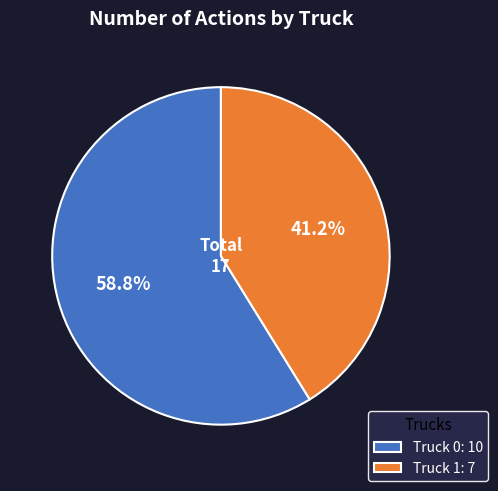

Does Truck 1 represent more than half of the total?

No